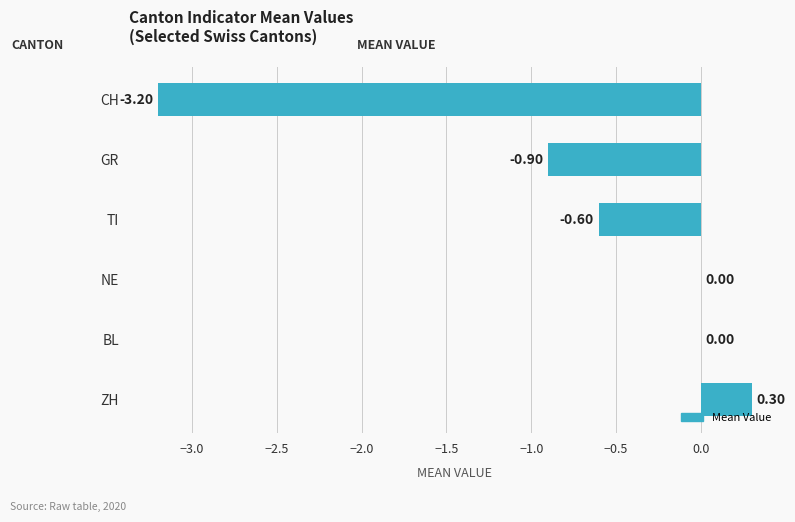

Which has a higher value, CH or ZH?

ZH